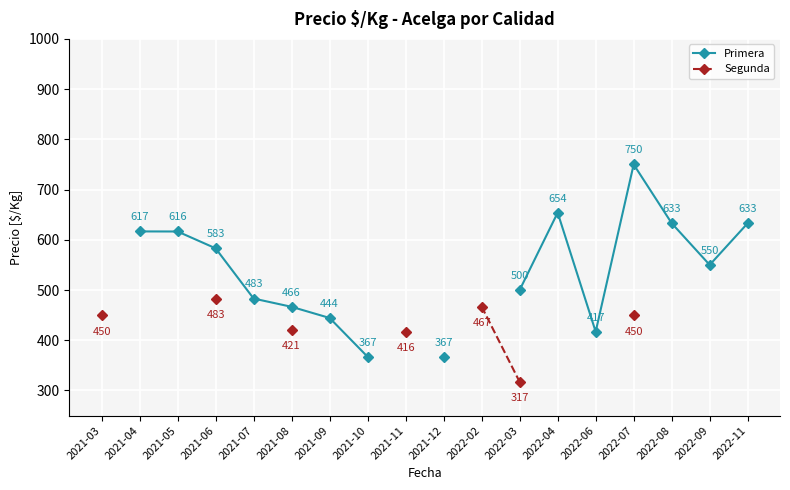

What is the label of the 16th point from the left?

2022-08